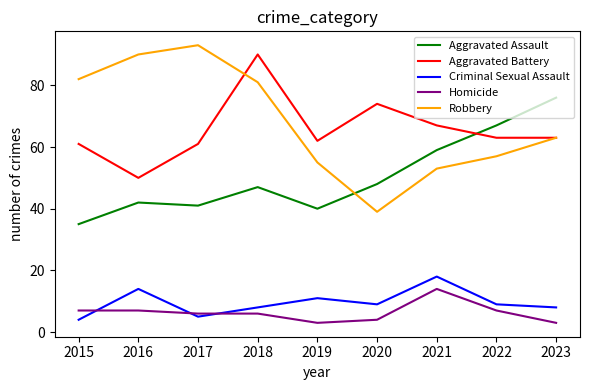

Where does the Aggravated Battery series first go above 63?

2018